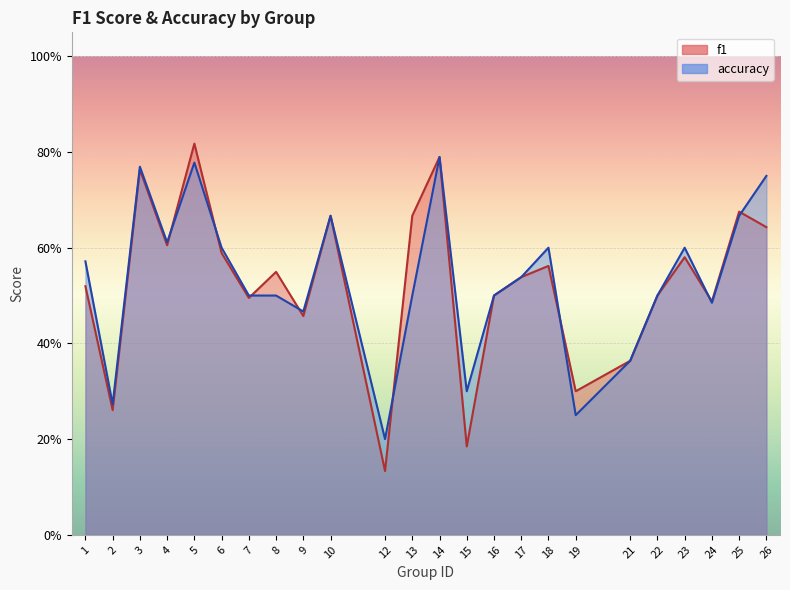

What is the maximum value shown in the chart?

0.8